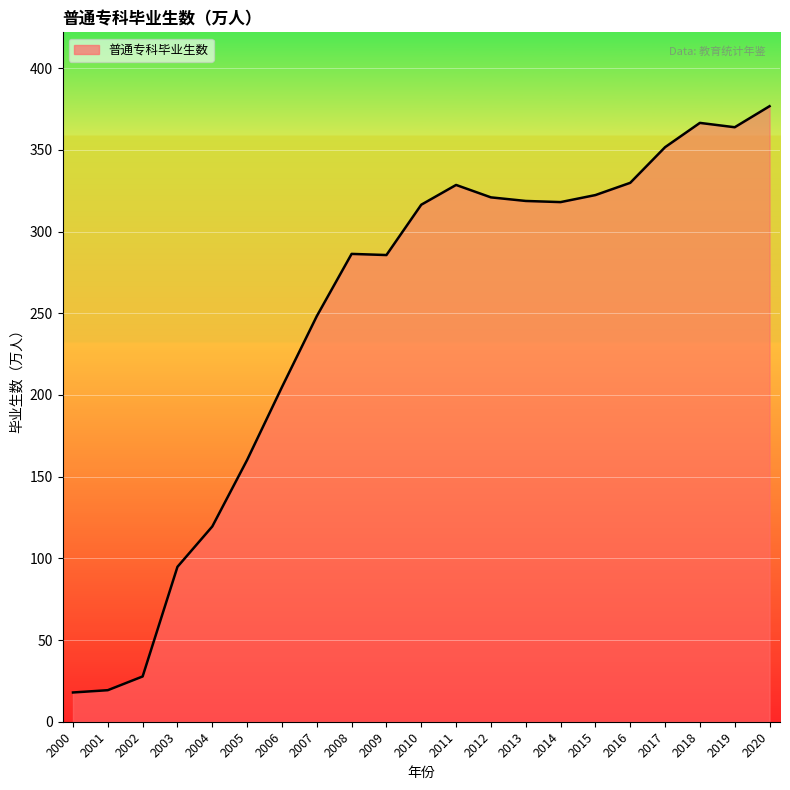

What is the difference between the values at 2008 and 2018?

80.2